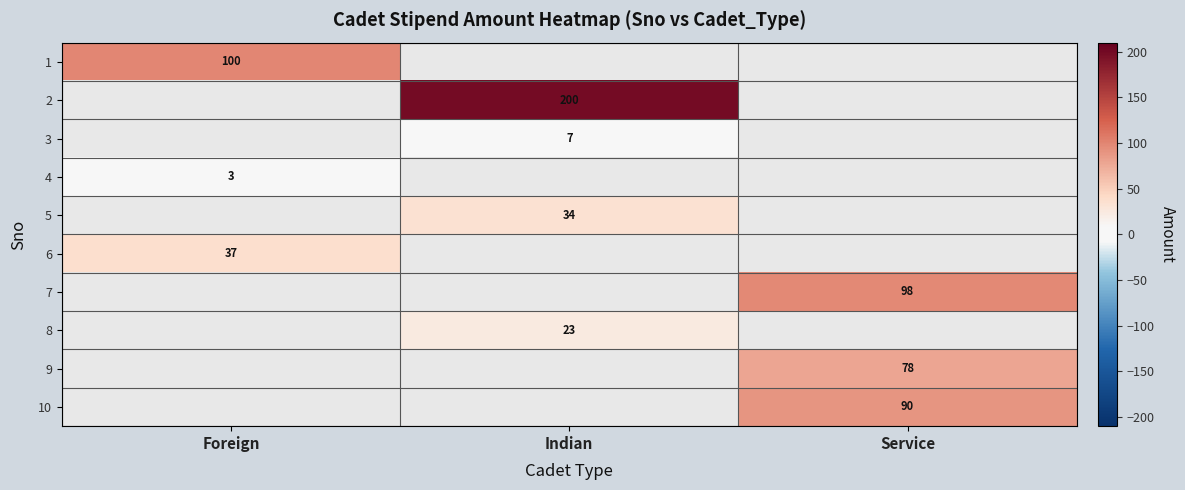

True or false: 4 has a value of 3 at Foreign.

True